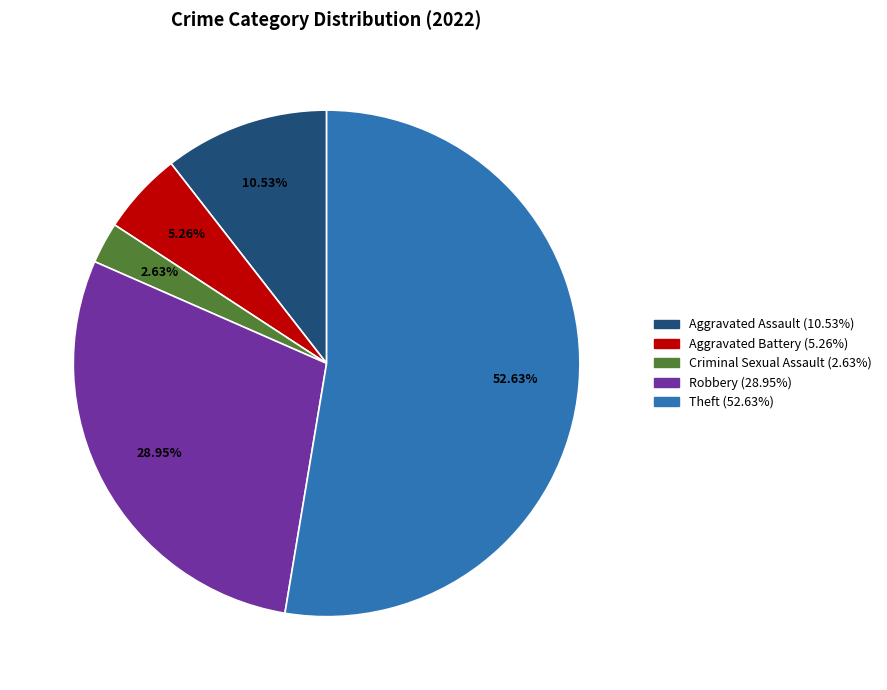

How many slices are in this pie chart?

5